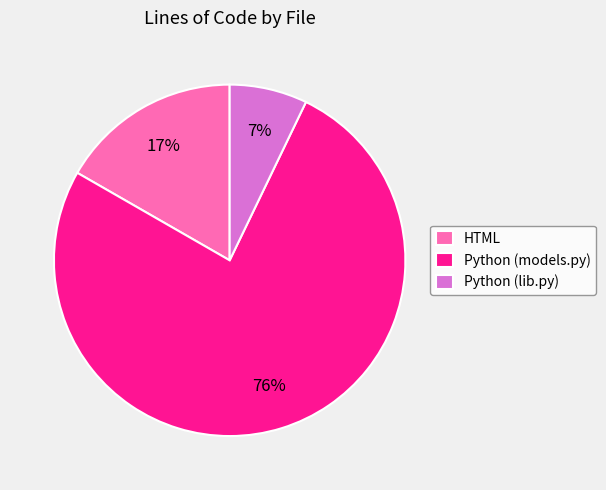

What is the ratio of the value at HTML to the value at Python (models.py)?

0.2